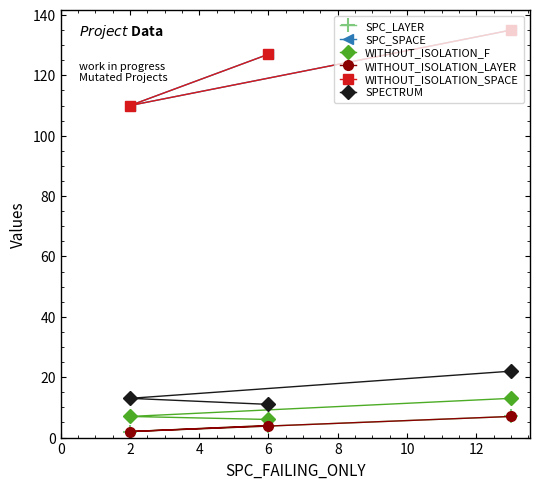

Is it true that WITHOUT_ISOLATION_F equals 6 at 6?

True